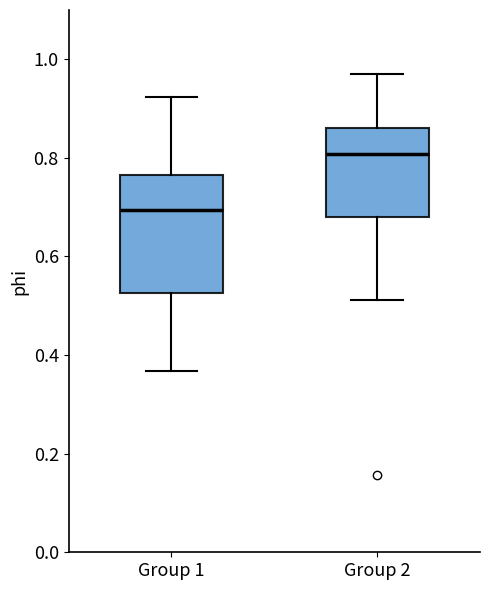

Which box's median line is the highest?

Group 2